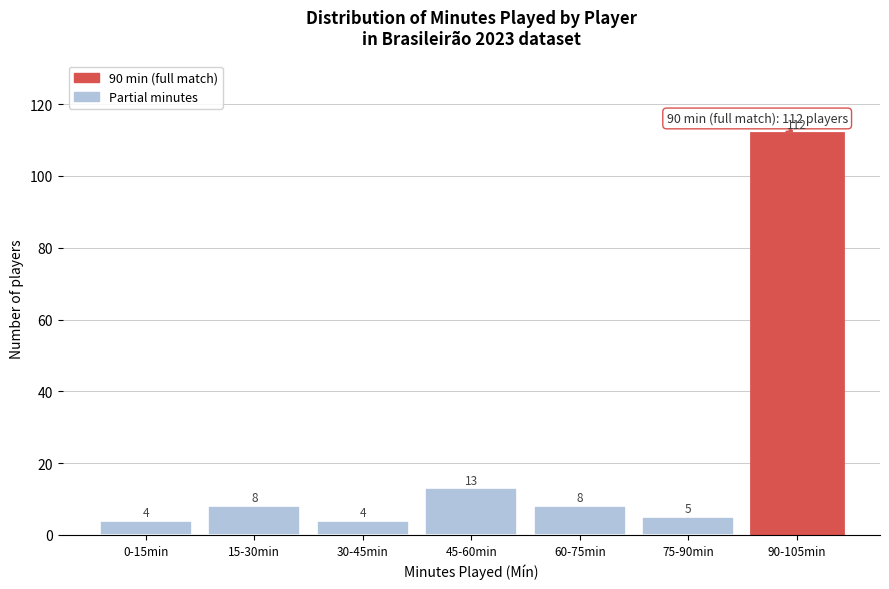

Reading right to left, extract all data points from this chart.

112	5	8	13	4	8	4